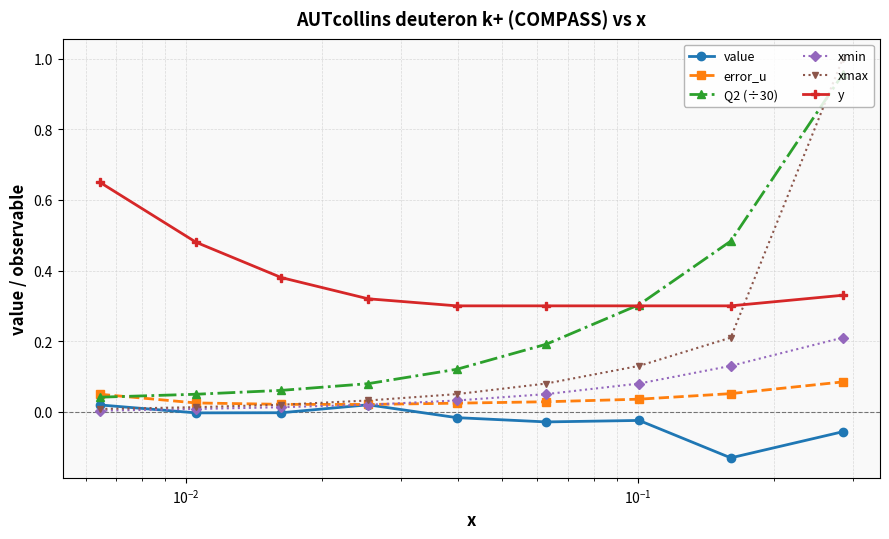

What is the value of the xmin point at the 9th from the left?

0.2